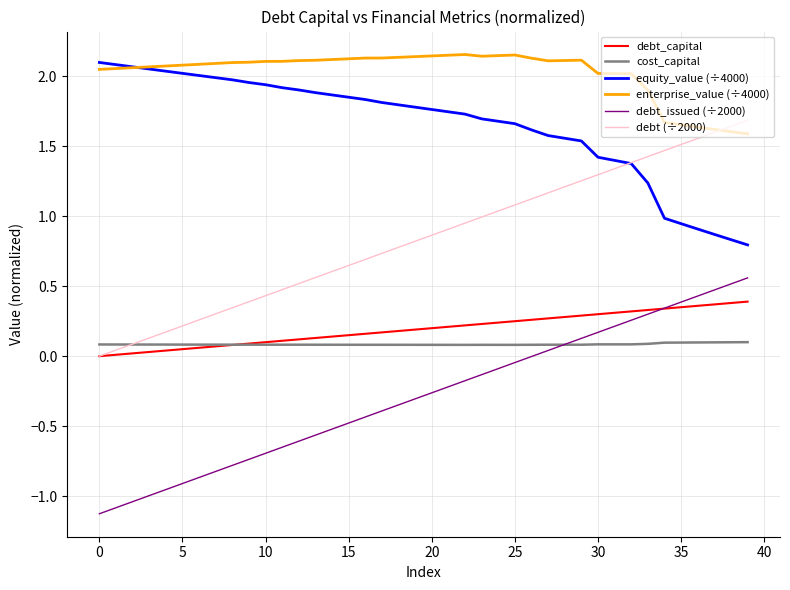

True or false: enterprise_value (÷4000) and debt_issued (÷2000) cross at least once.

False